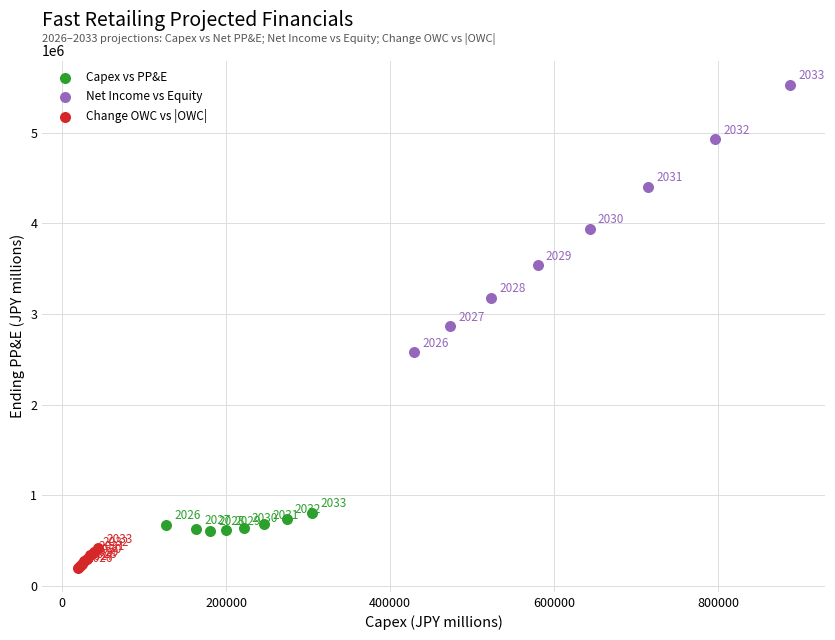

Which series has the largest Y range (max minus min)?

Net Income vs Equity